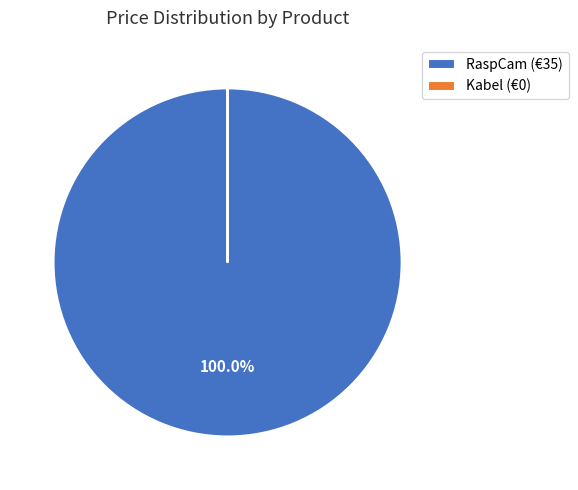

Does RaspCam (€35) account for over 50% of the chart?

Yes